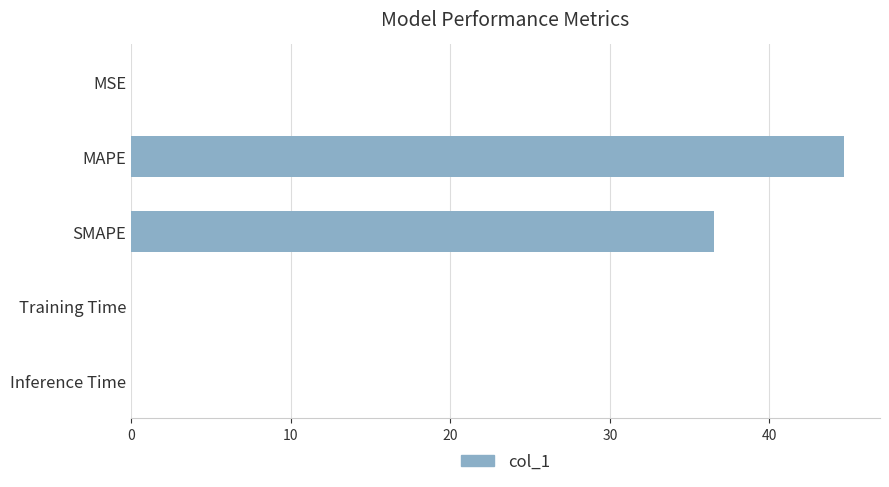

Is it true that the value at MAPE is 61.4?

False